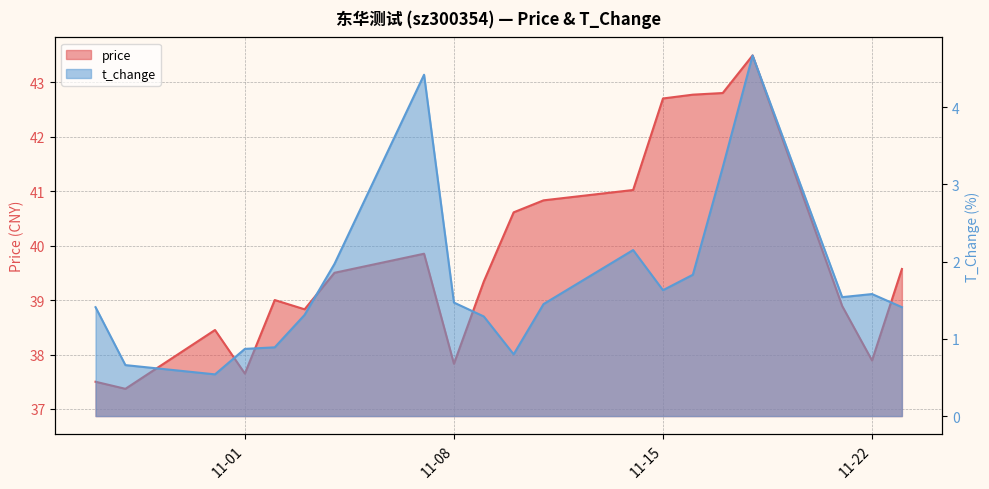

The value of price at 2022-10-27 is 23.1. True or false?

False